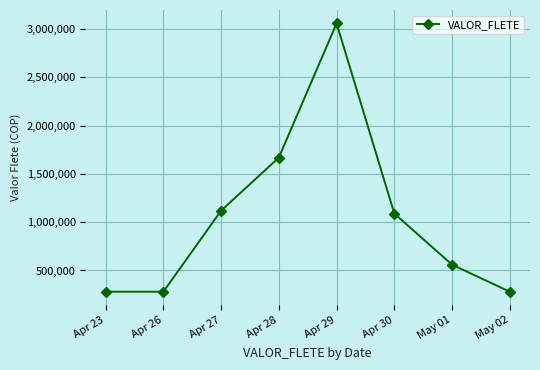

What is the average value?

1042500